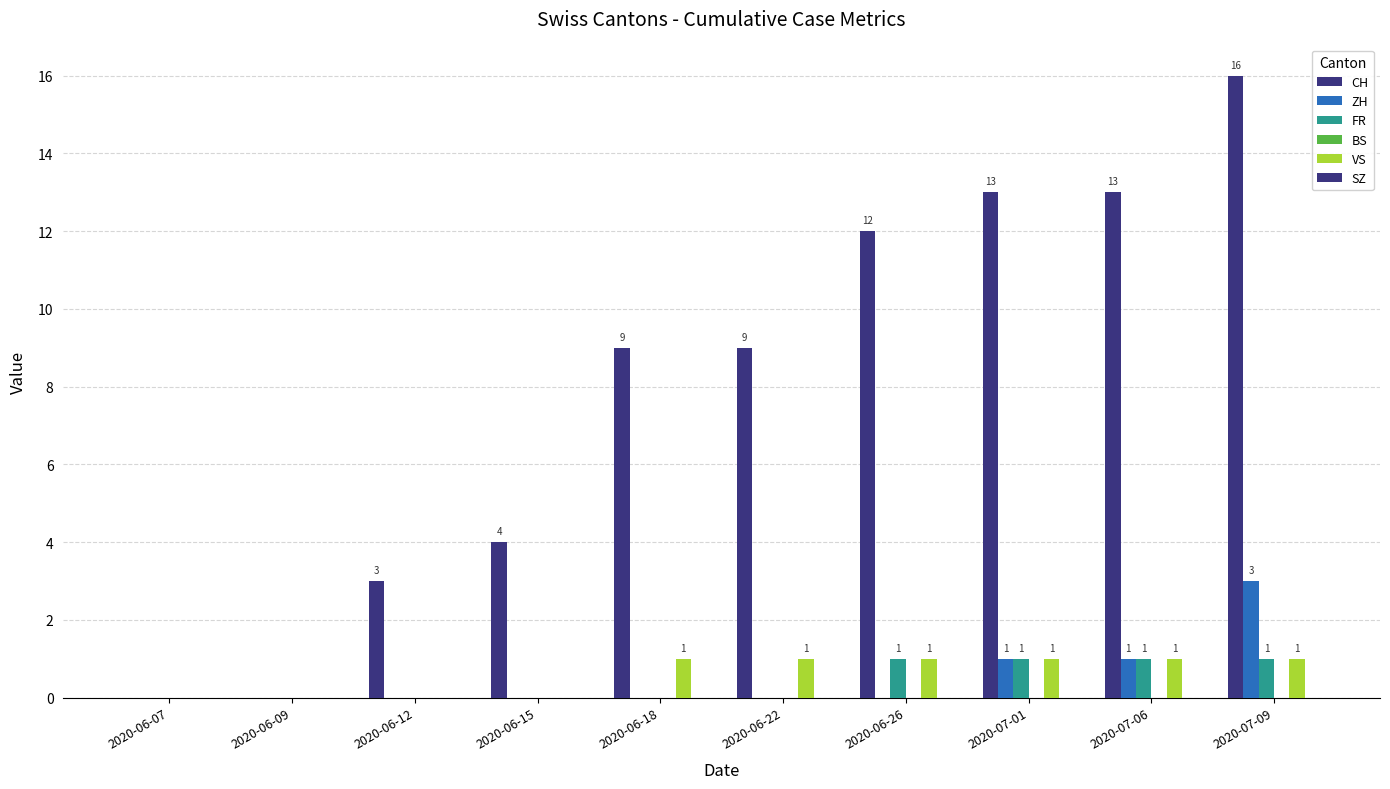

Reading left to right, what are all the values shown in this chart?

CH: 2020-06-07=0	2020-06-09=0	2020-06-12=3	2020-06-15=4	2020-06-18=9	2020-06-22=9	2020-06-26=12	2020-07-01=13	2020-07-06=13	2020-07-09=16
ZH: 2020-06-07=0	2020-06-09=0	2020-06-12=0	2020-06-15=0	2020-06-18=0	2020-06-22=0	2020-06-26=0	2020-07-01=1	2020-07-06=1	2020-07-09=3
FR: 2020-06-07=0	2020-06-09=0	2020-06-12=0	2020-06-15=0	2020-06-18=0	2020-06-22=0	2020-06-26=1	2020-07-01=1	2020-07-06=1	2020-07-09=1
BS: 2020-06-07=0	2020-06-09=0	2020-06-12=0	2020-06-15=0	2020-06-18=0	2020-06-22=0	2020-06-26=0	2020-07-01=0	2020-07-06=0	2020-07-09=0
VS: 2020-06-07=0	2020-06-09=0	2020-06-12=0	2020-06-15=0	2020-06-18=1	2020-06-22=1	2020-06-26=1	2020-07-01=1	2020-07-06=1	2020-07-09=1
SZ: 2020-06-07=0	2020-06-09=0	2020-06-12=0	2020-06-15=0	2020-06-18=0	2020-06-22=0	2020-06-26=0	2020-07-01=0	2020-07-06=0	2020-07-09=0